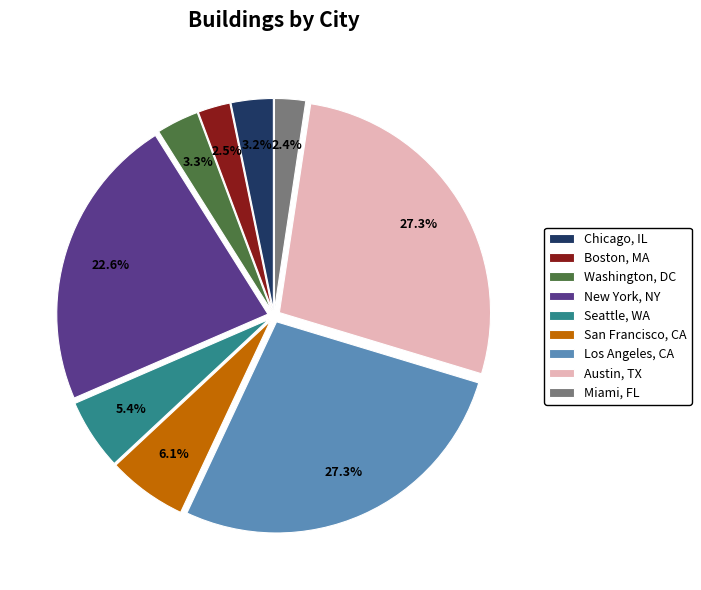

Which has a higher value, Los Angeles, CA or Miami, FL?

Los Angeles, CA